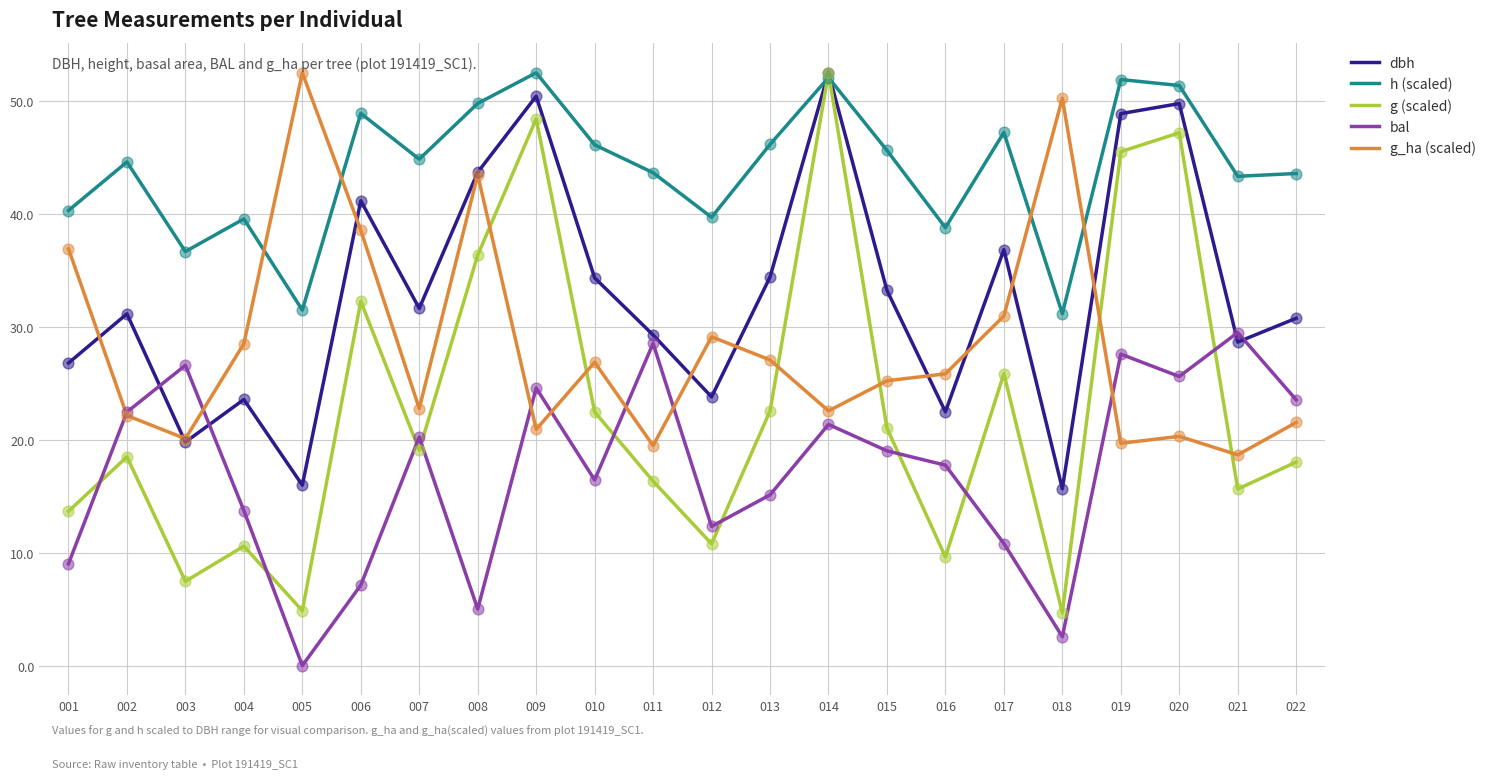

What are all the series names shown in the legend?

dbh, h (scaled), g (scaled), bal, g_ha (scaled)